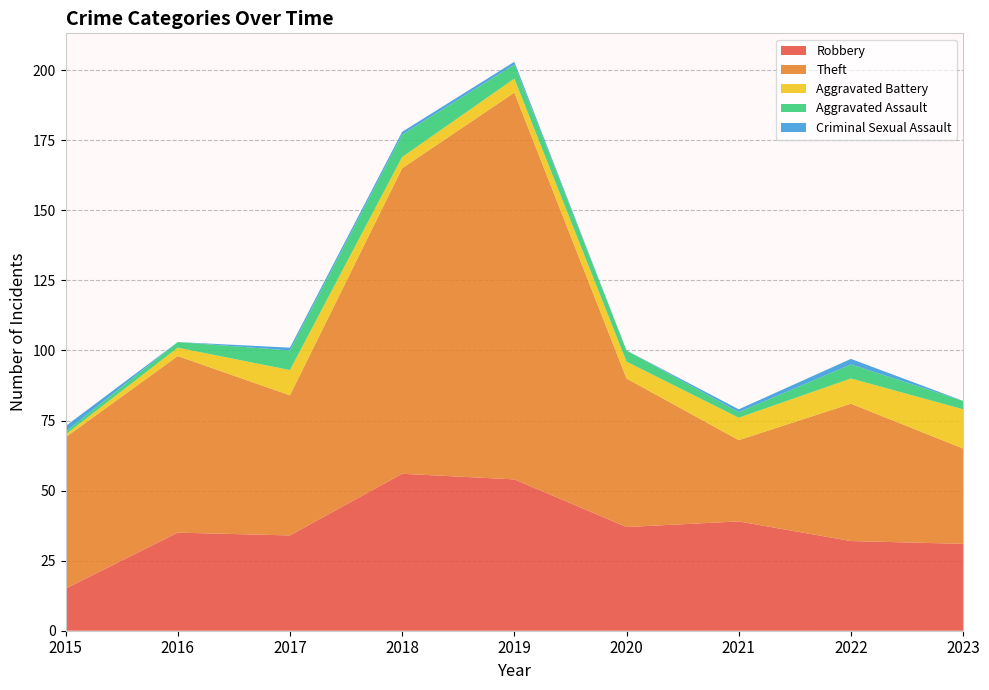

Reading left to right, what are all the values shown in this chart?

Robbery: 15	35	34	56	54	37	39	32	31
Theft: 54	63	50	109	138	53	29	49	34
Aggravated Battery: 1	3	9	4	5	6	8	9	14
Aggravated Assault: 1	2	7	8	5	4	2	5	3
Criminal Sexual Assault: 2	0	1	1	1	0	1	2	0